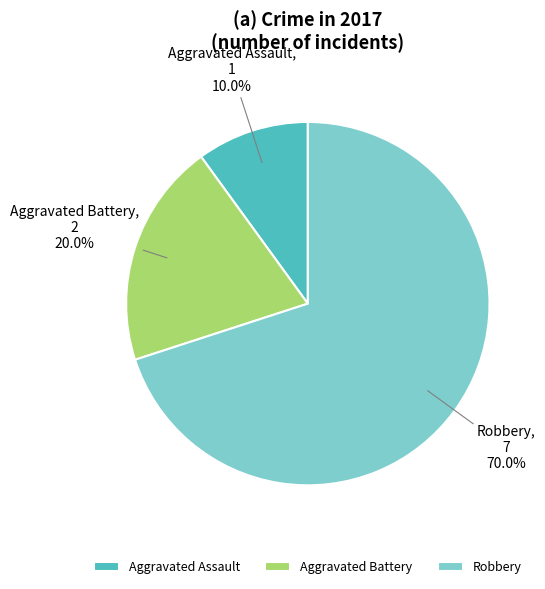

Which category accounts for the majority?

Robbery